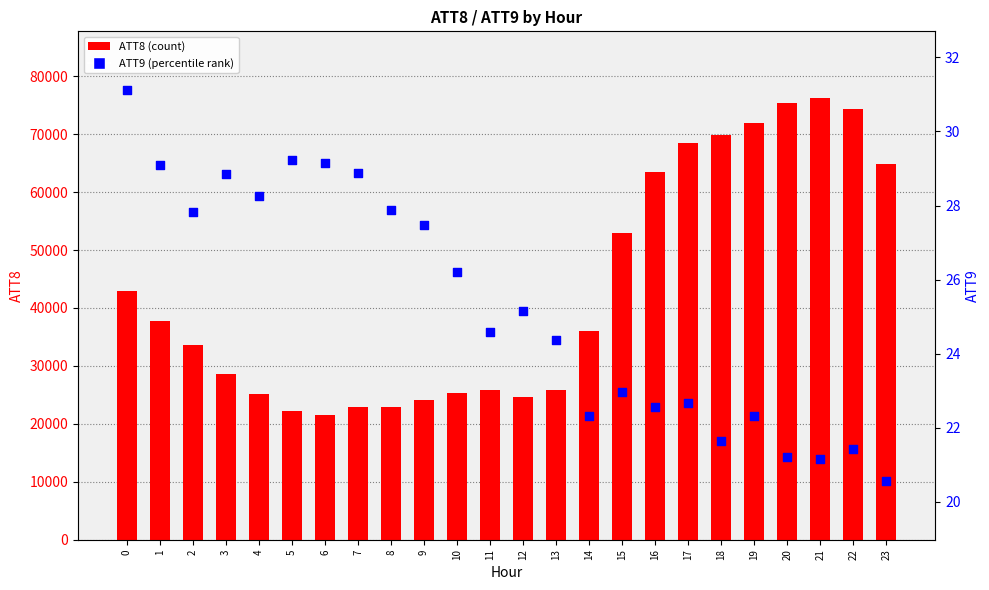

At how many categories does at least one series exceed 4978?

24